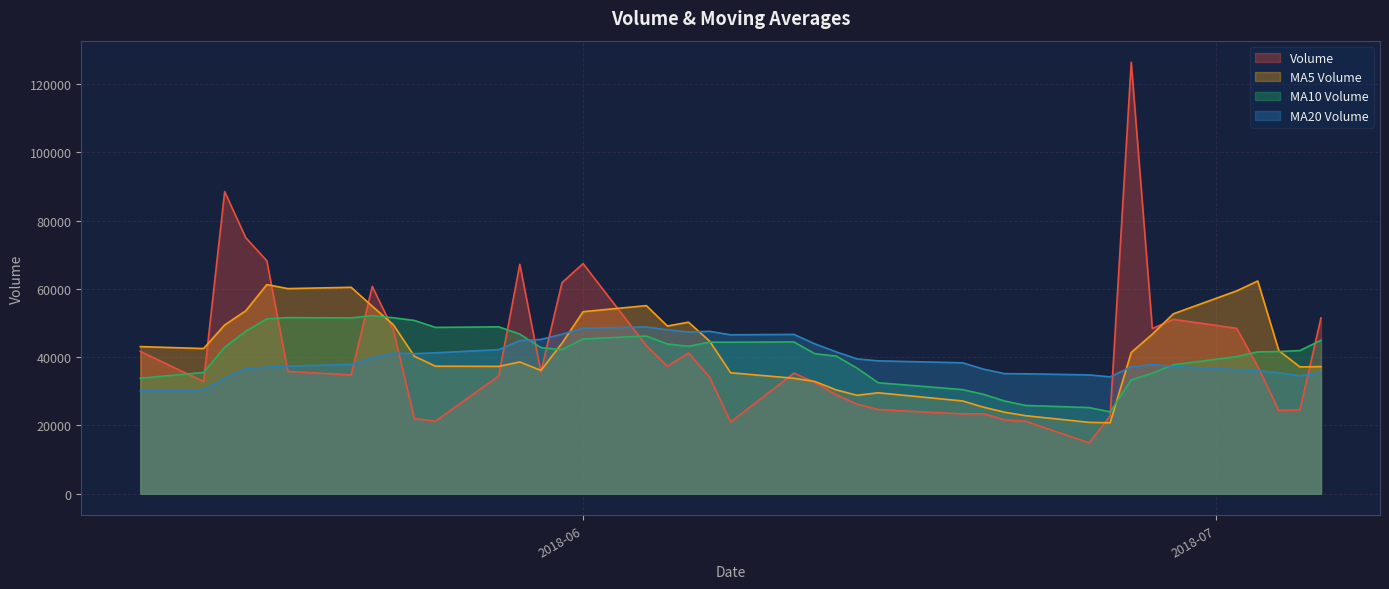

Which series has the widest spread of values?

Volume